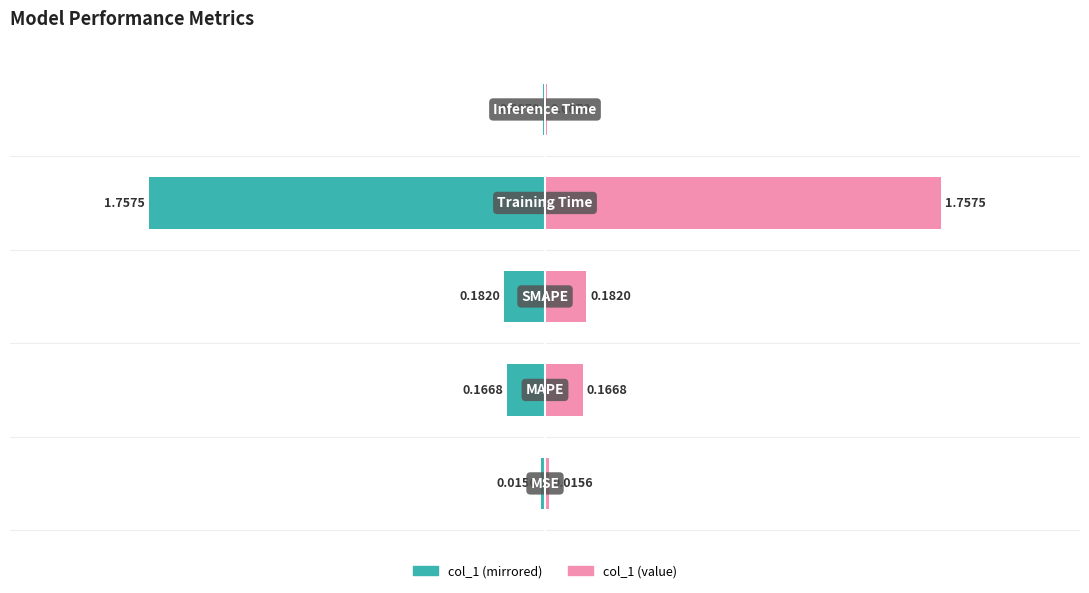

How many bars are there in each group?

2